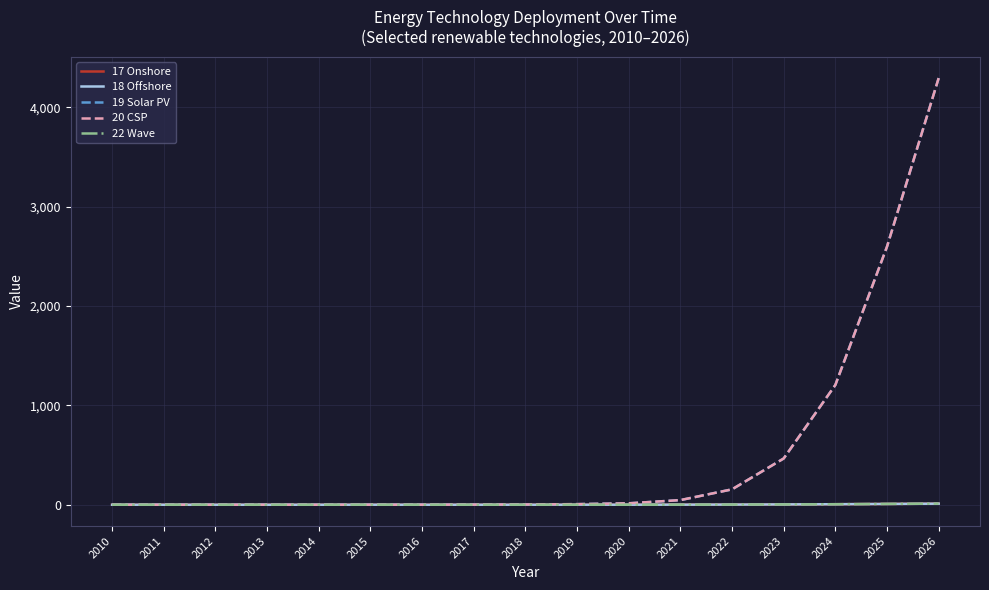

Does the chart display data point markers on the line(s)?

No